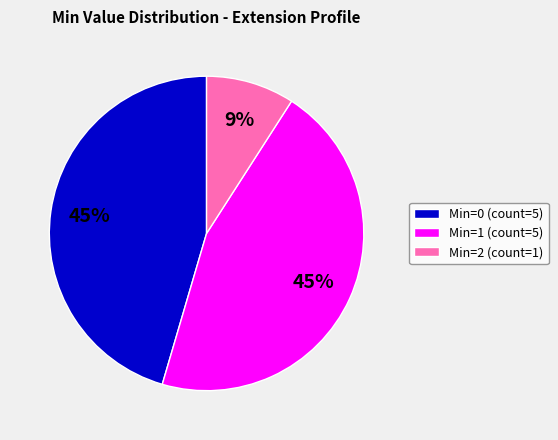

To the nearest percent, what portion does Min=1 (count=5) represent?

45%